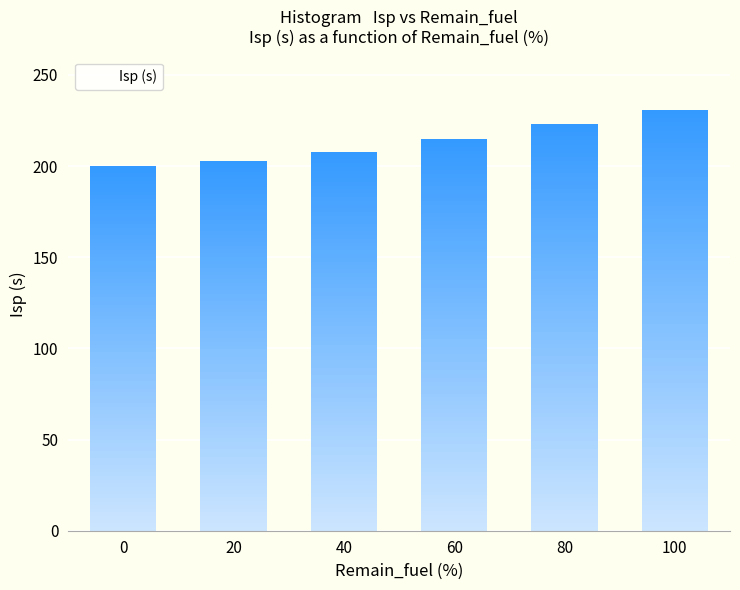

Approximately how many times larger is the value at 60 compared to 80?

1.0